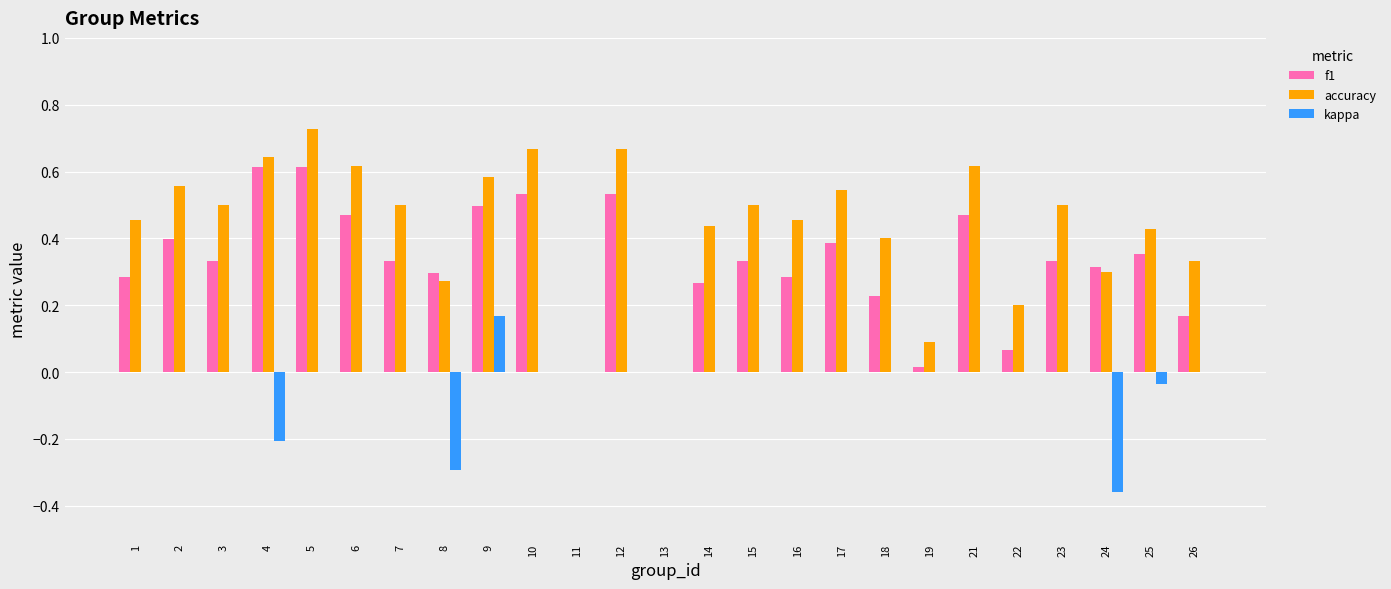

Count the number of categories in the chart.

25